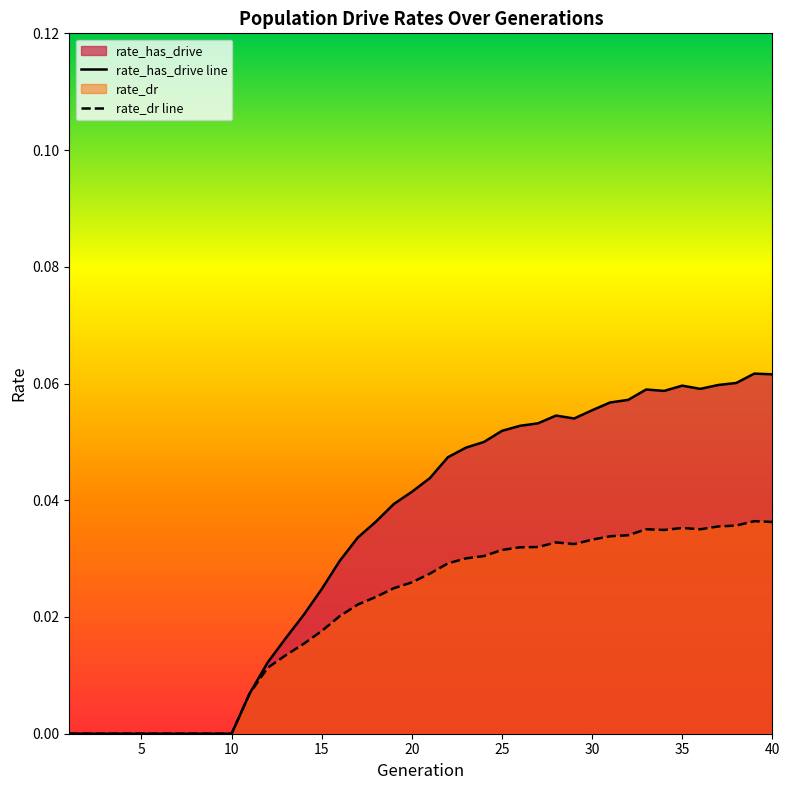

Which series has the largest total across all categories?

rate_has_drive line